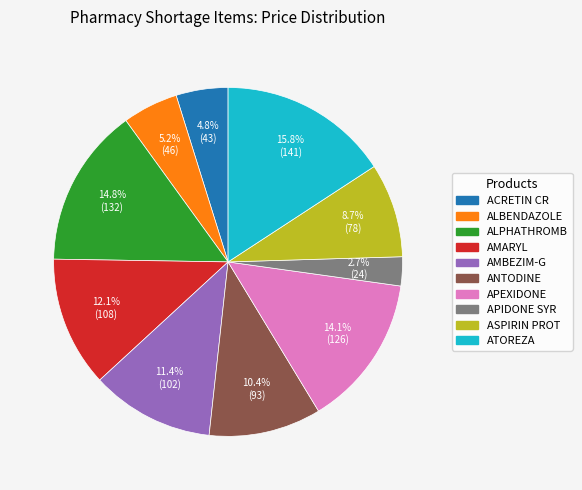

How many segments does this pie chart have?

10